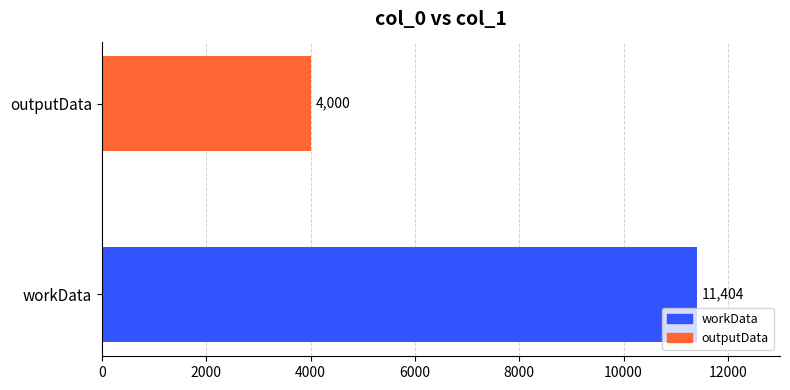

True or false: the data shows 4000 at outputData.

True